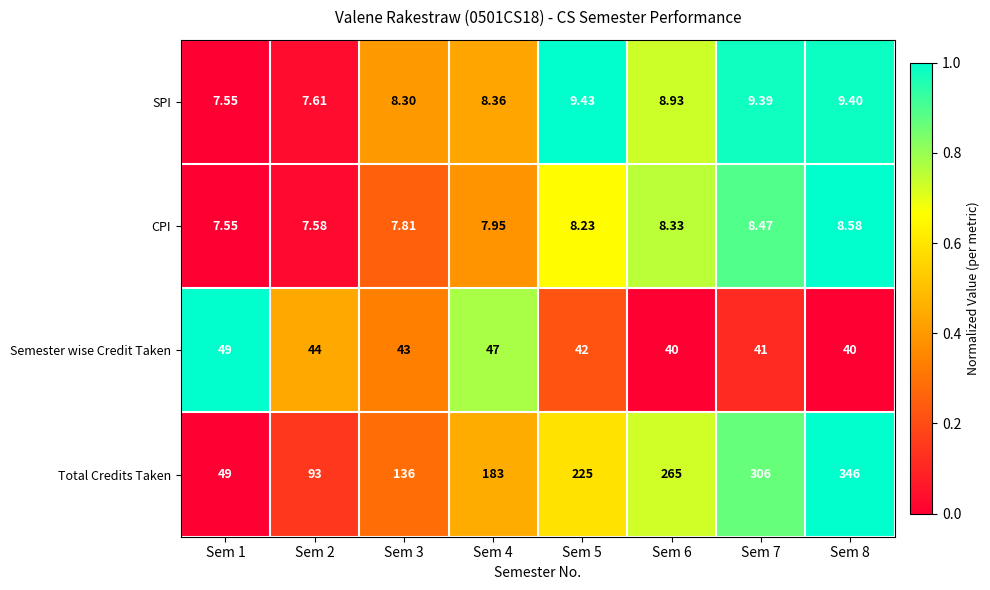

At which category does the chart reach its minimum across all series?

Sem 1